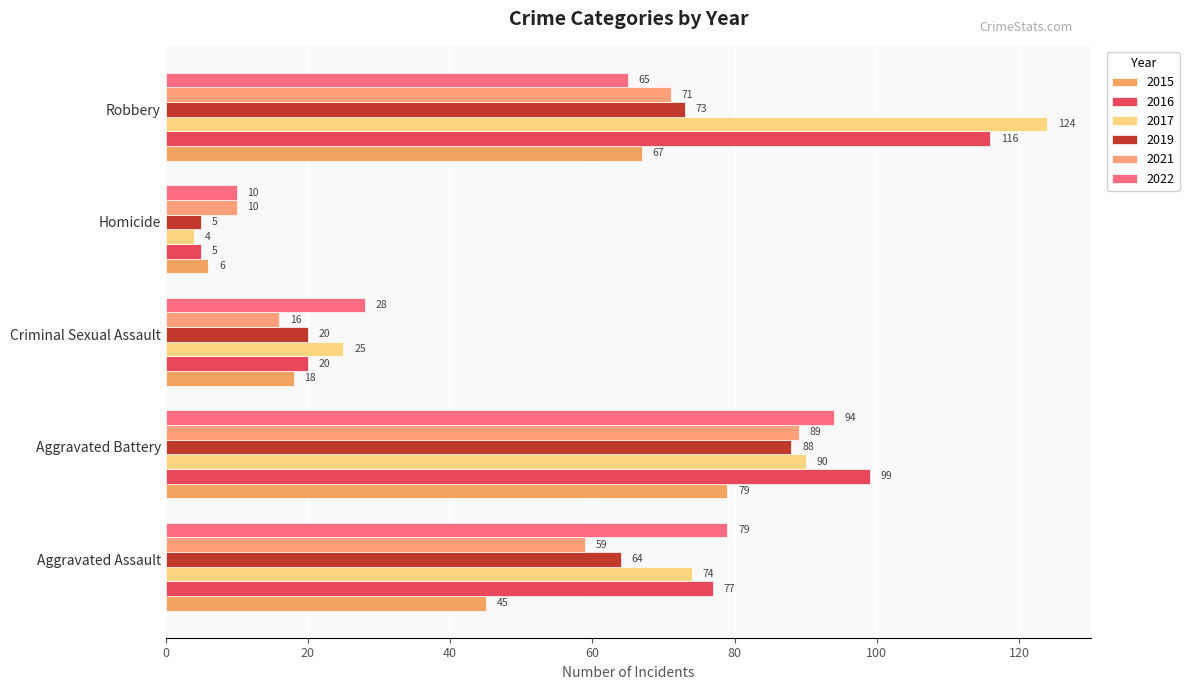

What is the value of the 2015 bar at the 4th from the left?

6